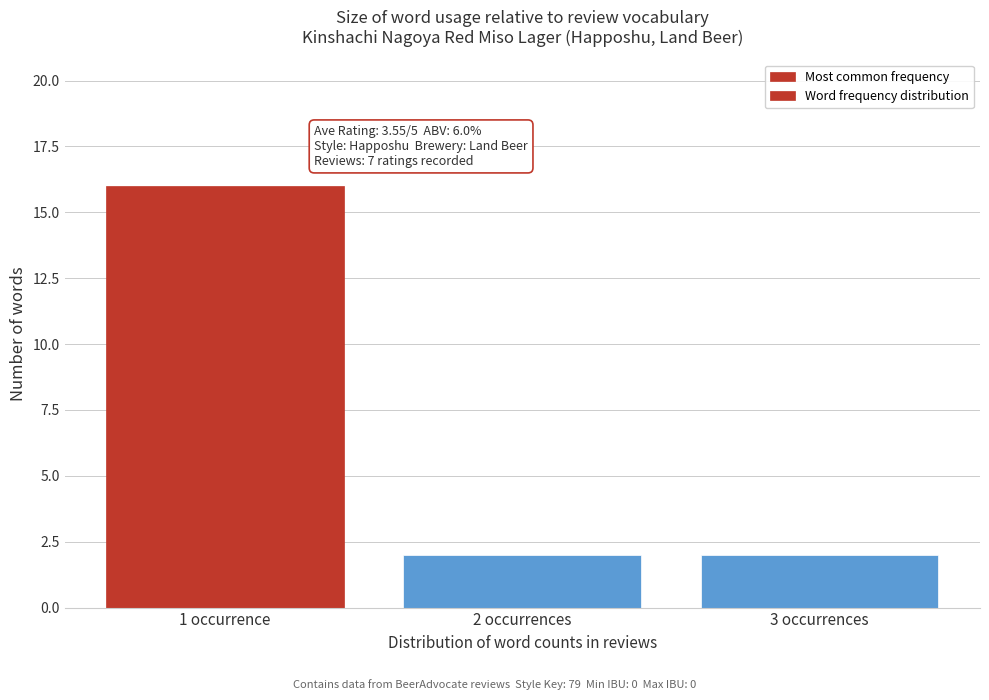

Reading left to right, list all the values displayed in this chart.

1 occurrence=16	2 occurrences=2	3 occurrences=2